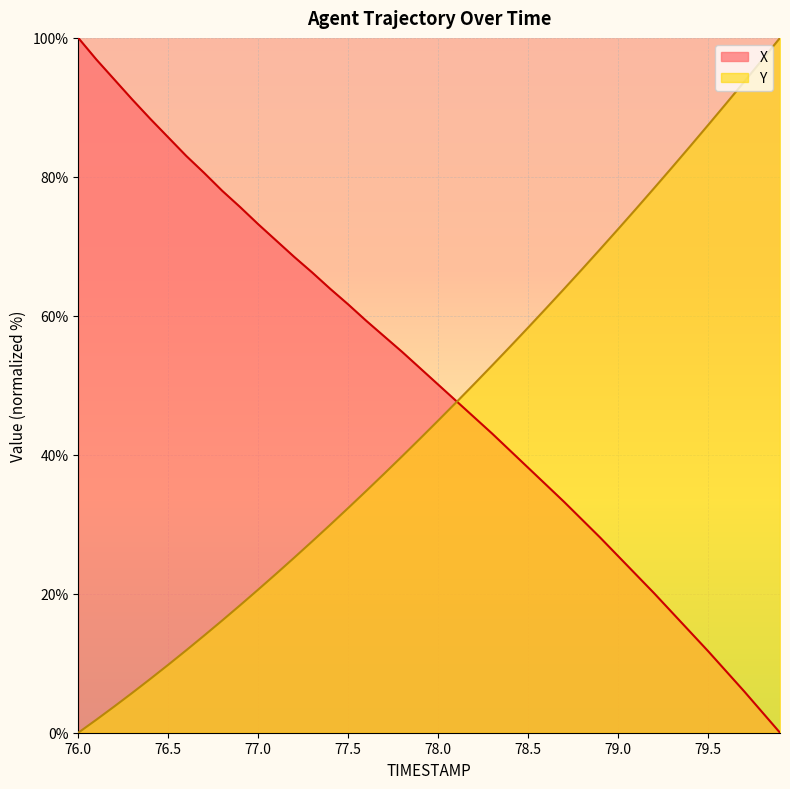

What is the maximum value for Y?

100.0